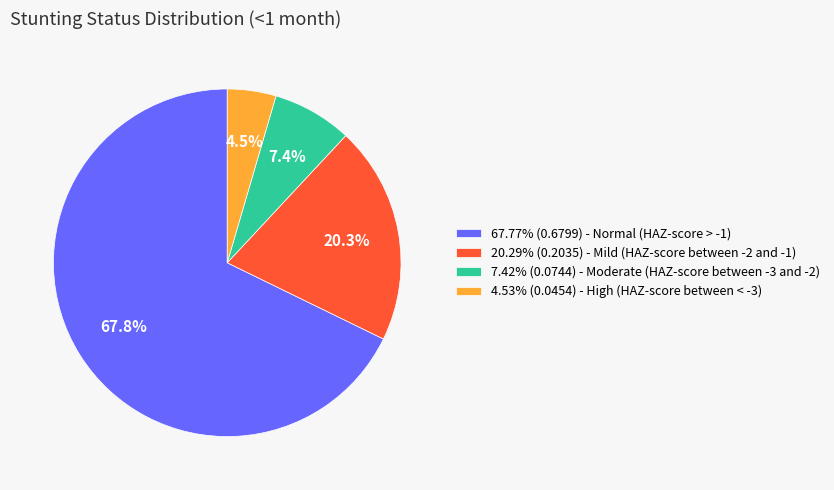

Does 67.77% (0.6799) - Normal (HAZ-score > -1) account for over 50% of the chart?

Yes